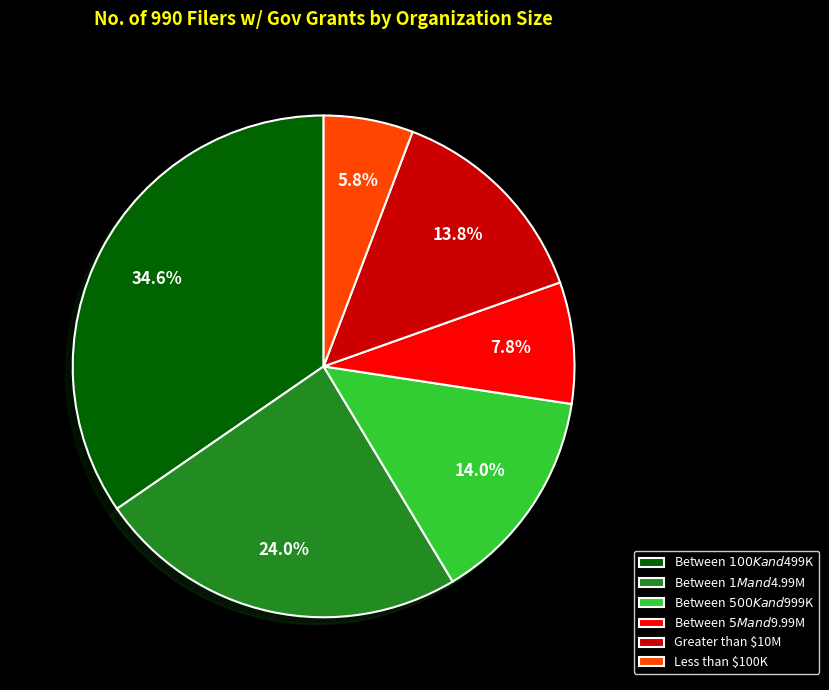

Which has a higher value, Between $5M and $9.99M or Between $1M and $4.99M?

Between $1M and $4.99M